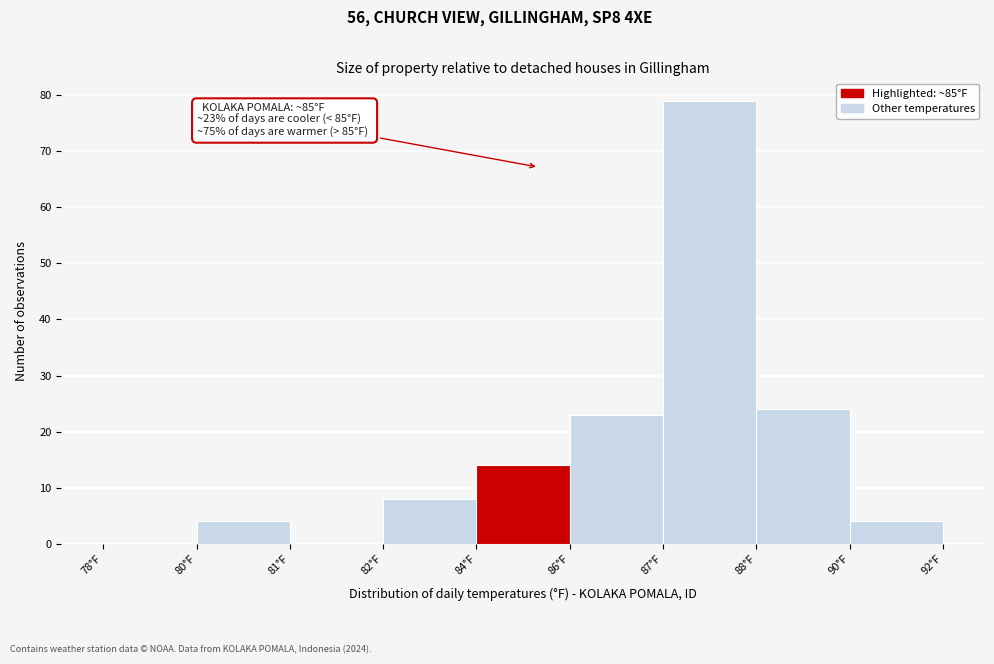

Reading left to right, list all the values displayed in this chart.

78°F=0	80°F=4	81°F=0	82°F=8	84°F=14	86°F=23	87°F=79	88°F=24	90°F=4